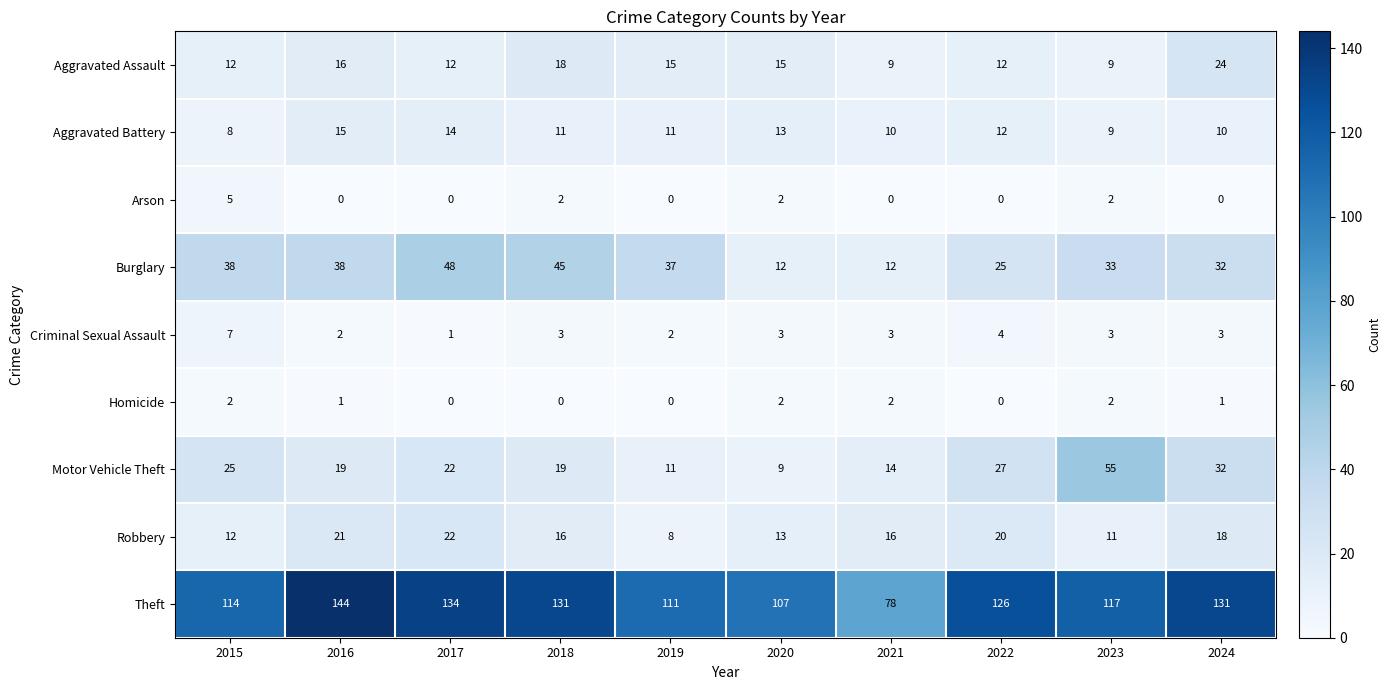

How many Aggravated Battery values are between 10 and 13?

6